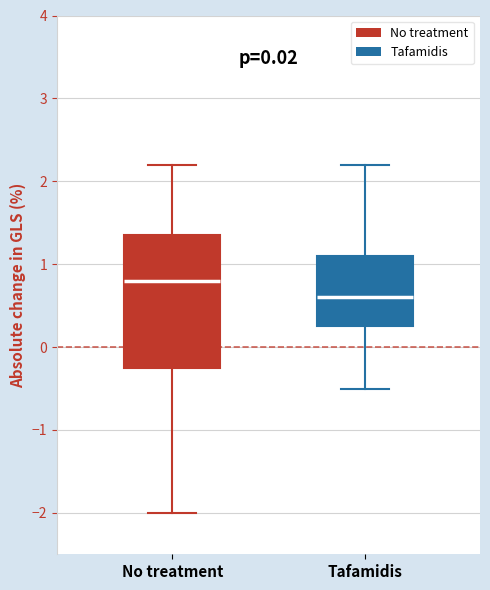

Where is the lower edge of the box for Tafamidis on the y-axis? The values are not printed on the chart, so give them approximately, as read against the axis.

0.3